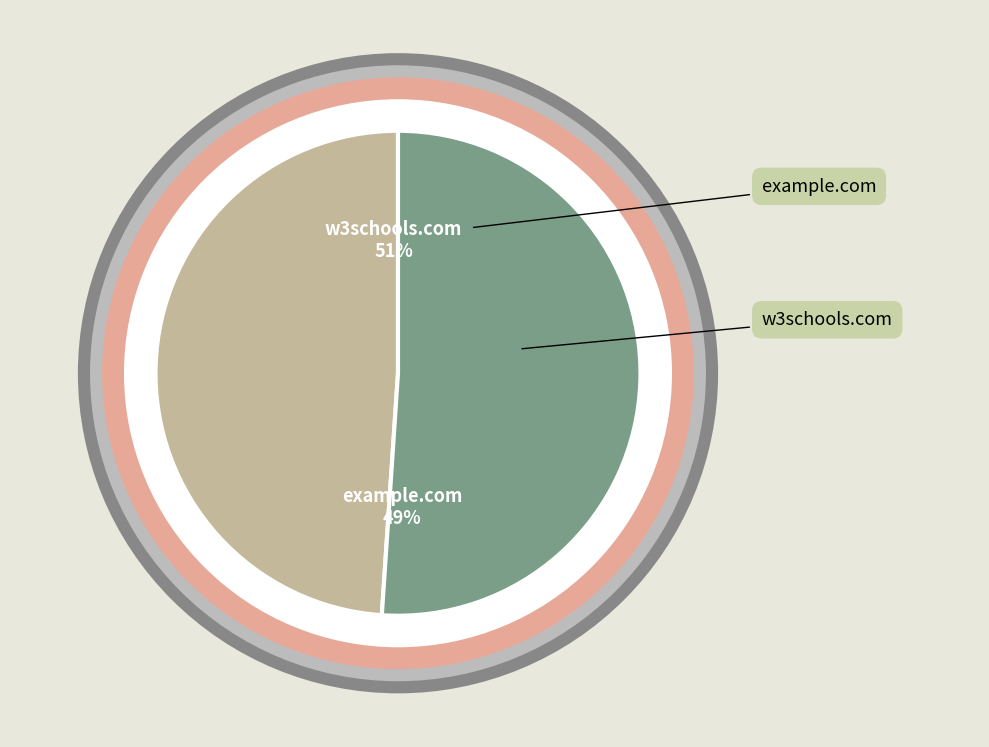

To the nearest percent, what percentage of the pie is w3schools.com?

51%